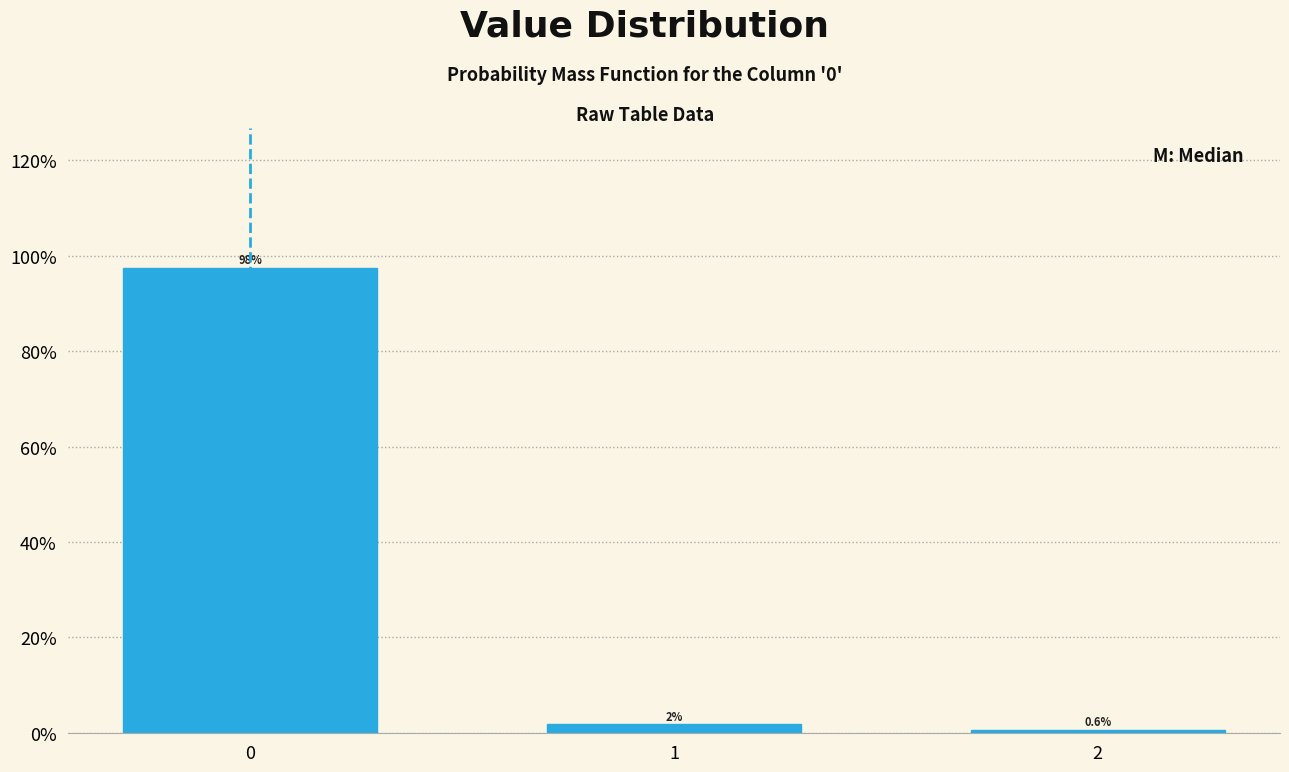

How many bars are there in total?

3